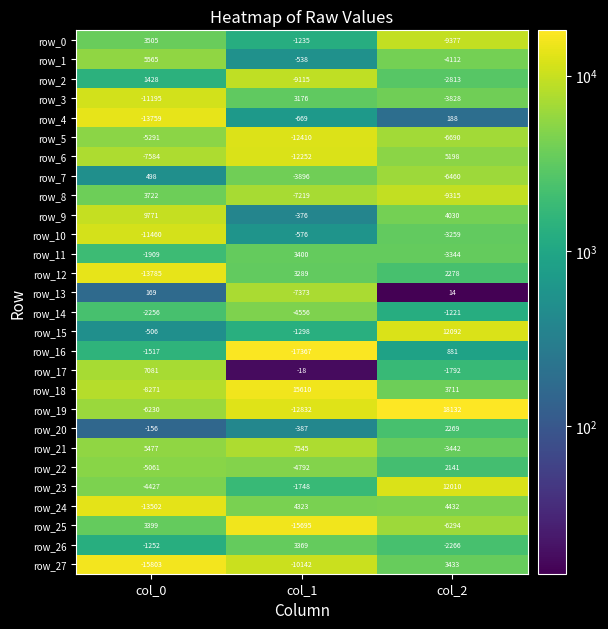

What is the difference between the maximum and minimum values in the row_15 series?

13390